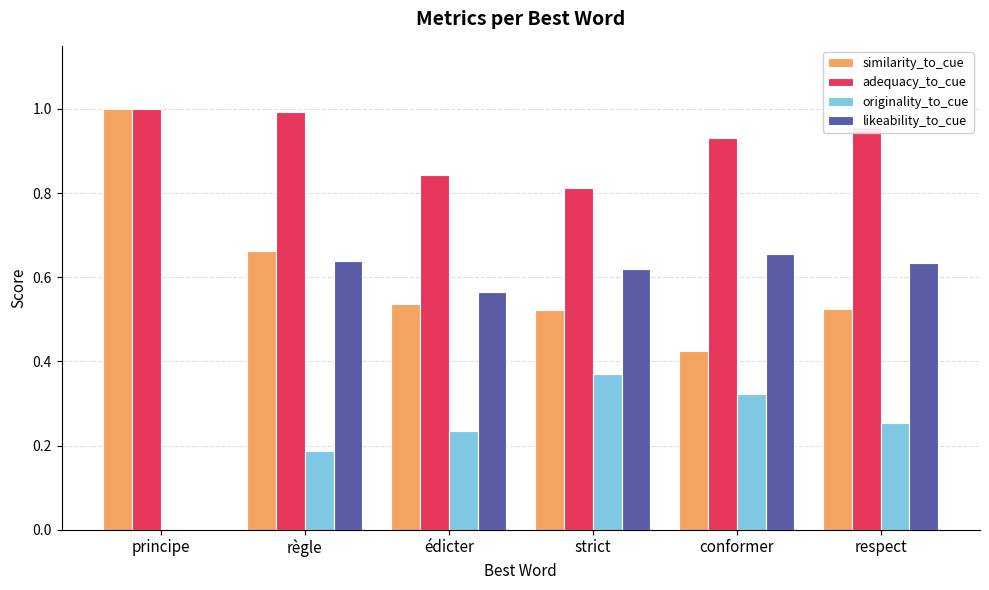

Is it true that similarity_to_cue equals 0.9 at règle?

False